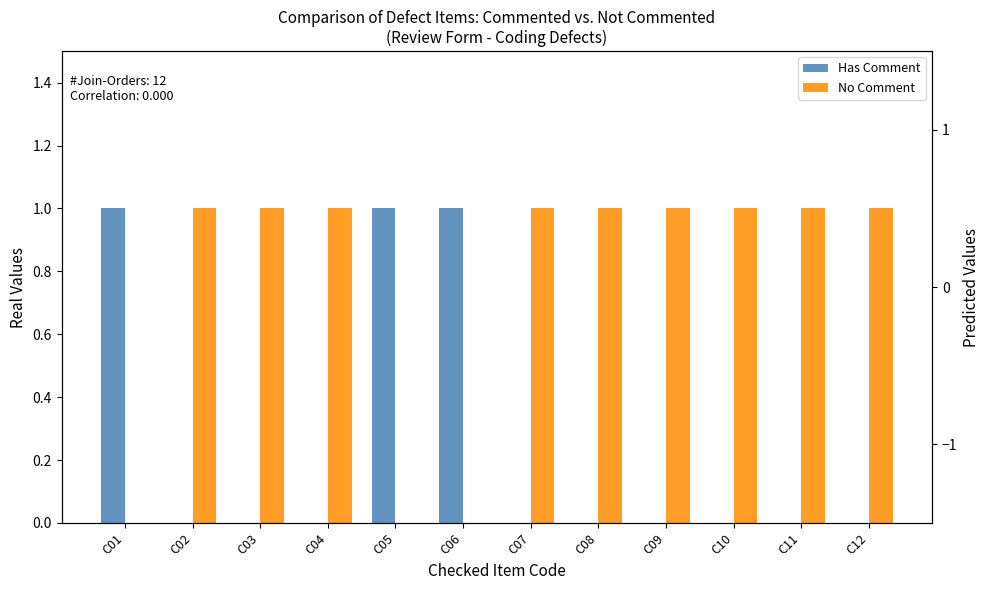

The value of Has Comment at C05 is 1. True or false?

True